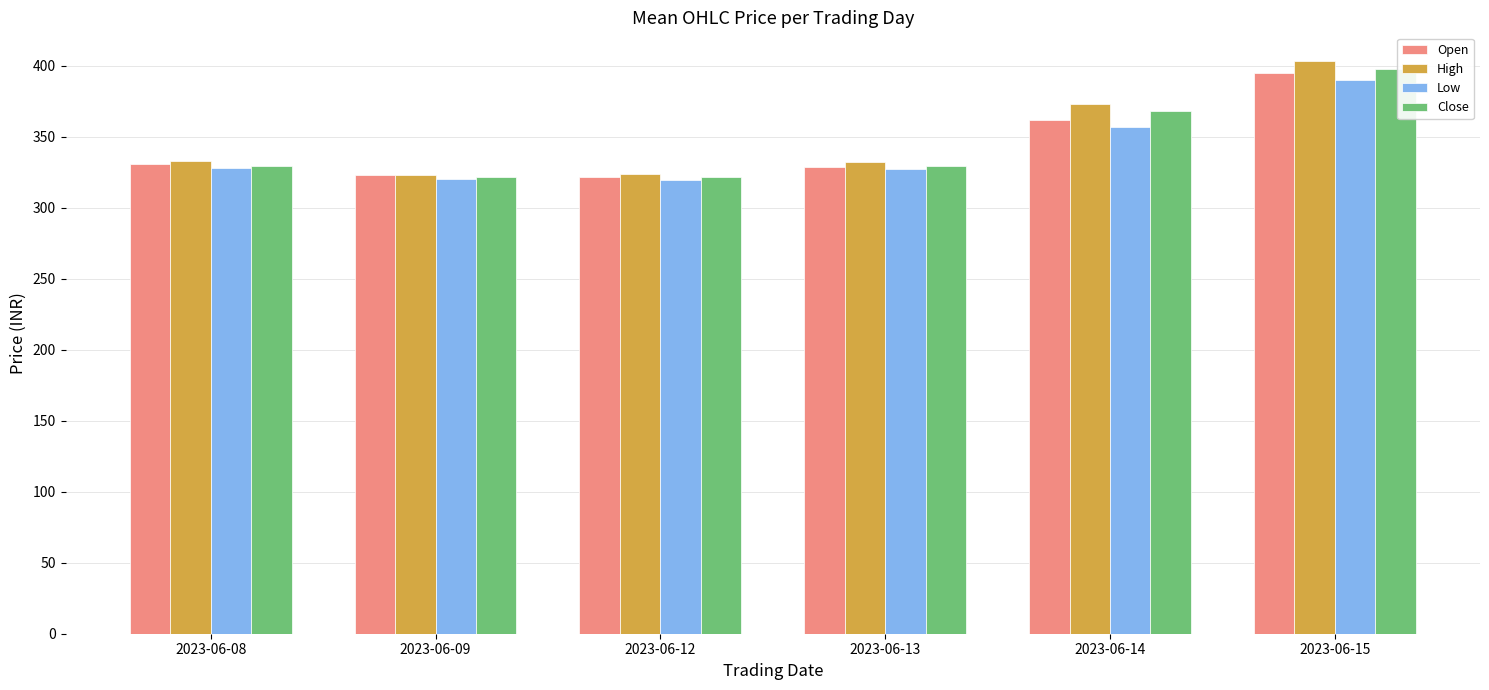

The Close series shows 685.2 at 2023-06-15. True or false?

False